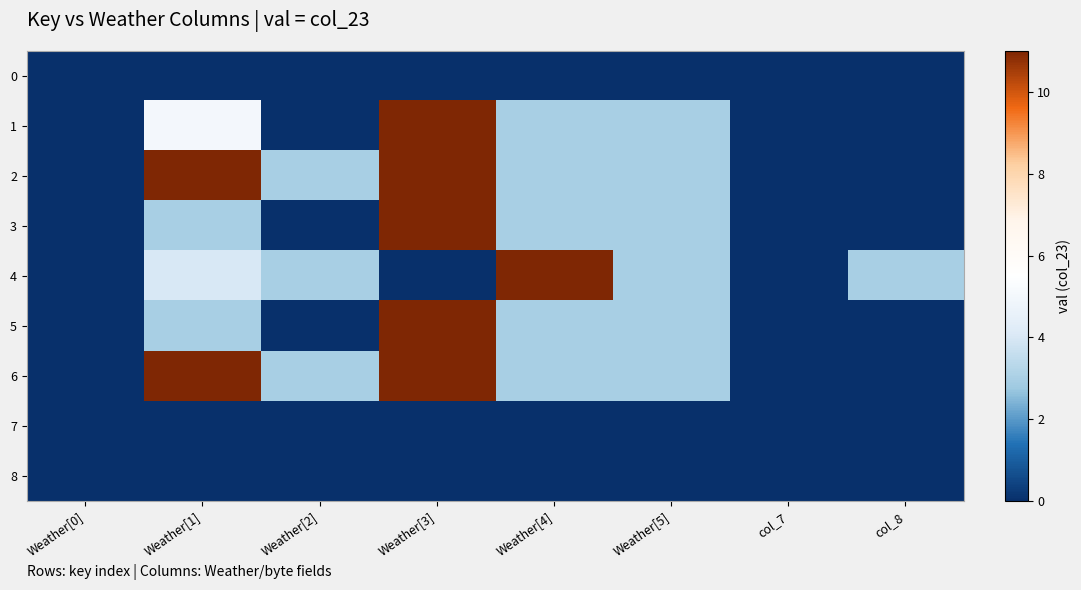

Reading left to right, what are all the values shown in this chart?

0: Weather[0]=0	Weather[1]=0	Weather[2]=0	Weather[3]=0	Weather[4]=0	Weather[5]=0	col_7=0	col_8=0
1: Weather[0]=0	Weather[1]=5	Weather[2]=0	Weather[3]=11	Weather[4]=3	Weather[5]=3	col_7=0	col_8=0
2: Weather[0]=0	Weather[1]=11	Weather[2]=3	Weather[3]=11	Weather[4]=3	Weather[5]=3	col_7=0	col_8=0
3: Weather[0]=0	Weather[1]=3	Weather[2]=0	Weather[3]=11	Weather[4]=3	Weather[5]=3	col_7=0	col_8=0
4: Weather[0]=0	Weather[1]=4	Weather[2]=3	Weather[3]=0	Weather[4]=11	Weather[5]=3	col_7=0	col_8=3
5: Weather[0]=0	Weather[1]=3	Weather[2]=0	Weather[3]=11	Weather[4]=3	Weather[5]=3	col_7=0	col_8=0
6: Weather[0]=0	Weather[1]=11	Weather[2]=3	Weather[3]=11	Weather[4]=3	Weather[5]=3	col_7=0	col_8=0
7: Weather[0]=0	Weather[1]=0	Weather[2]=0	Weather[3]=0	Weather[4]=0	Weather[5]=0	col_7=0	col_8=0
8: Weather[0]=0	Weather[1]=0	Weather[2]=0	Weather[3]=0	Weather[4]=0	Weather[5]=0	col_7=0	col_8=0